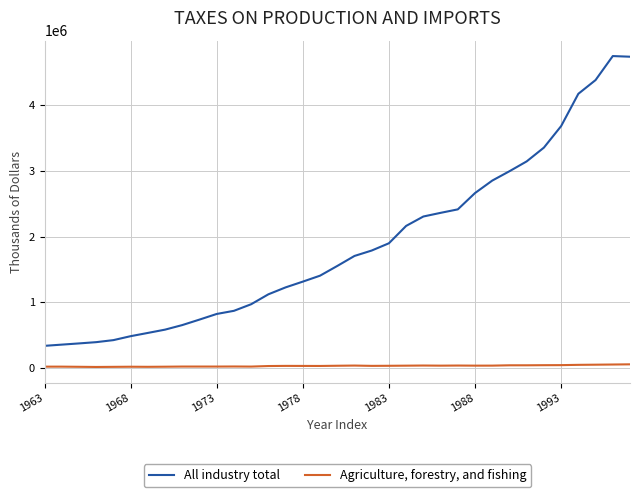

What is the greatest value displayed?

4750289